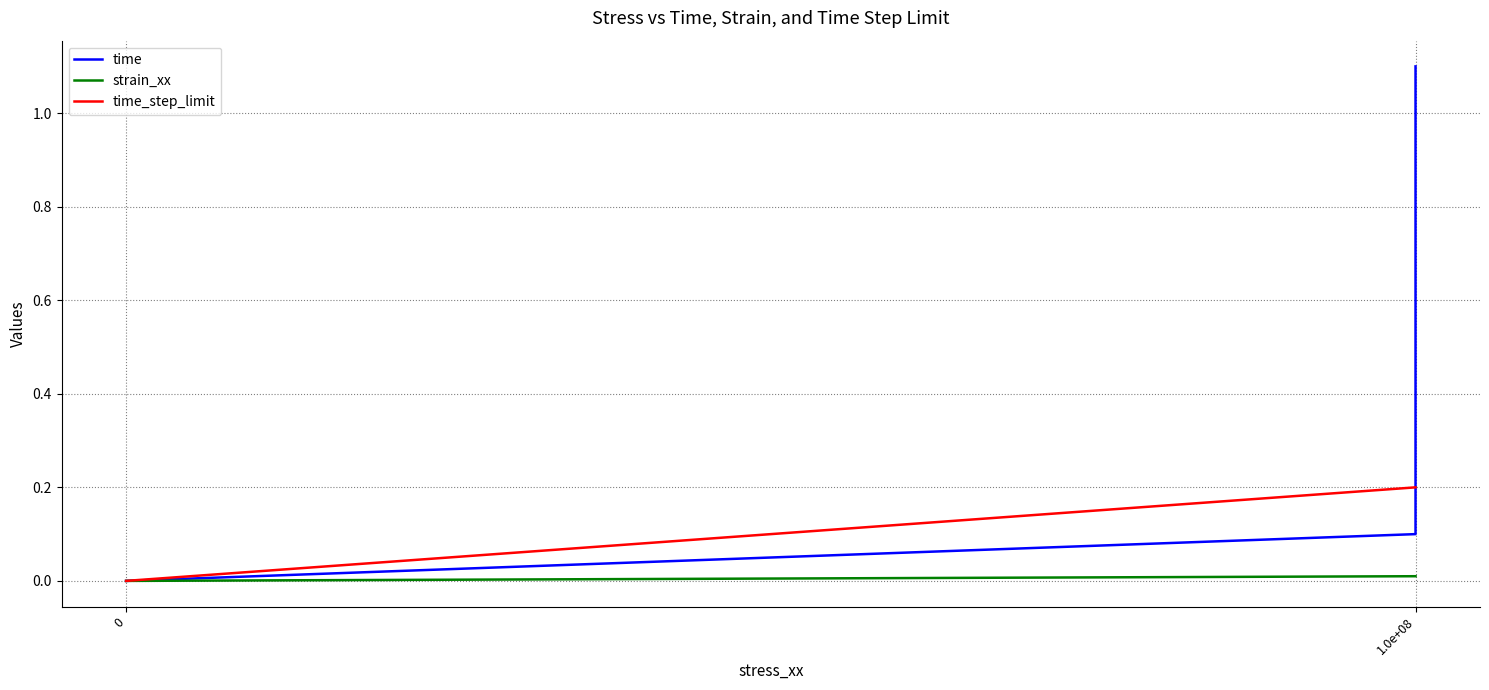

What are all the series names shown in the legend?

time, strain_xx, time_step_limit